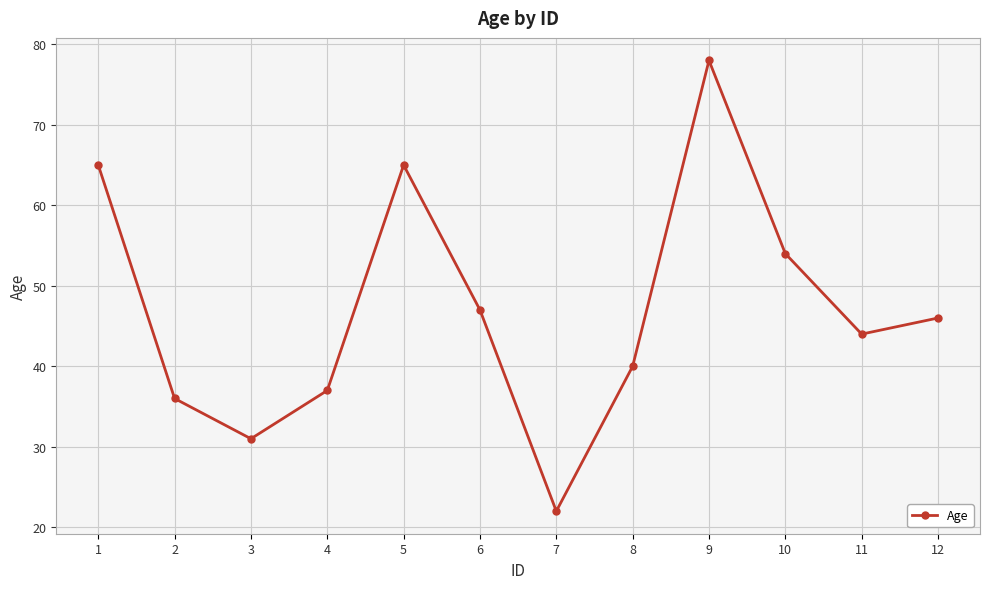

Is this an area chart (filled region under the line)?

No